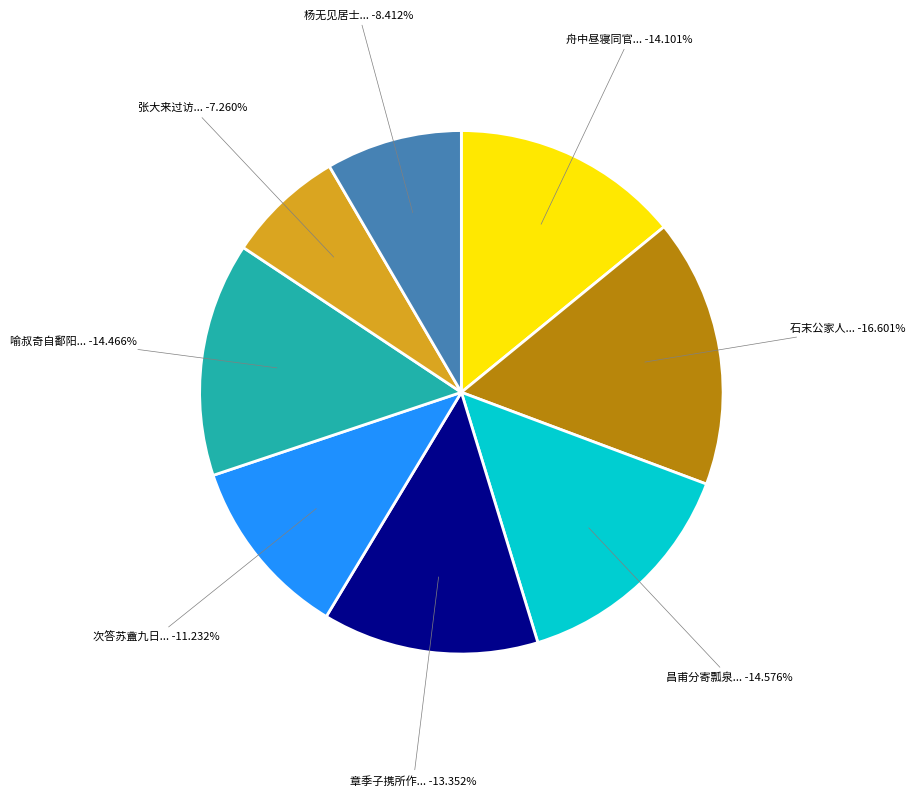

Combined, do 次答苏盦九日书来以诗索和并言与稚辛纵谈之乐 and 喻叔奇自鄱阳来以诗见赠次韵以酬 account for over 50%?

No